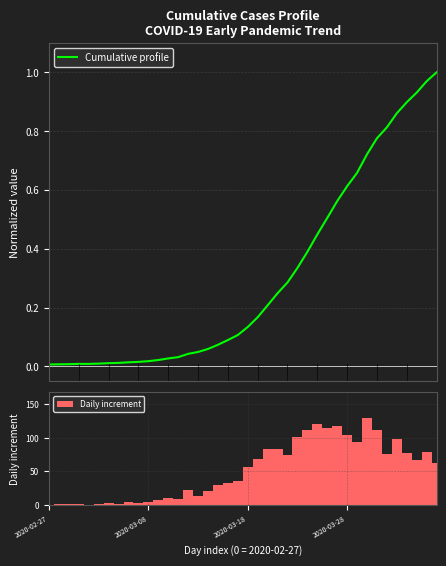

What is the maximum value shown in the chart?

129.0